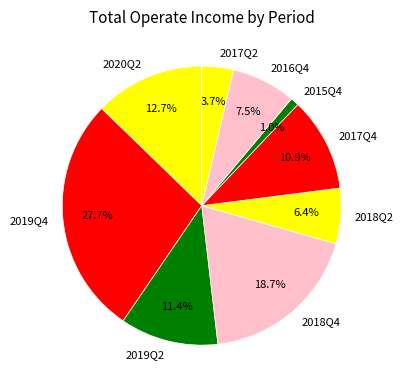

Combined, what portion of the pie is 2015Q4 and 2019Q2?

12.4%